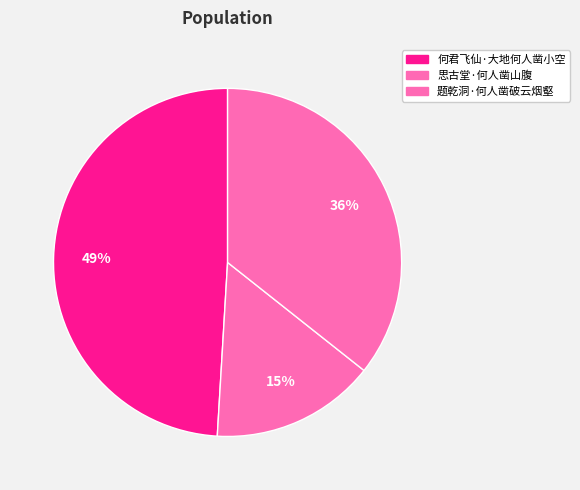

Combined, what portion of the pie is 何君飞仙·大地何人凿小空 and 思古堂·何人凿山腹?

64.3%